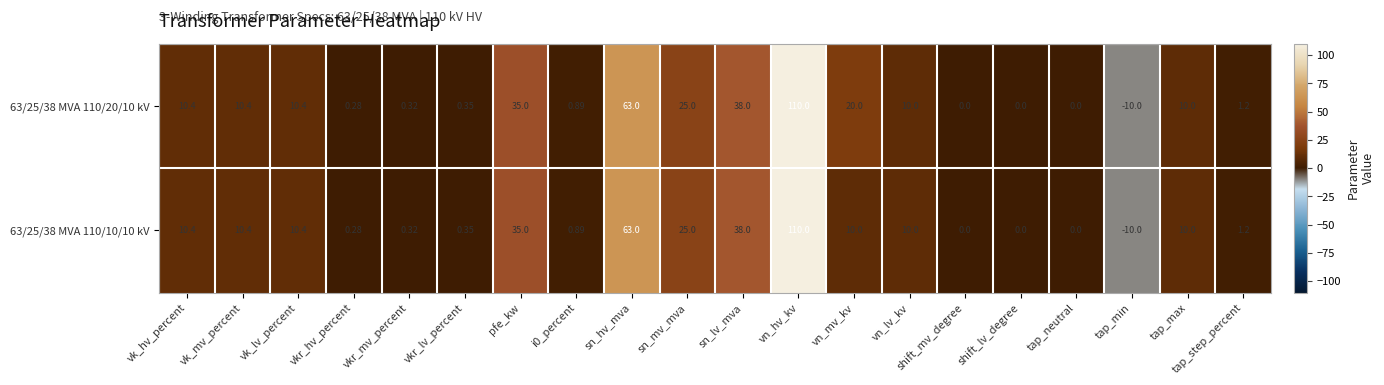

At which category is the sum across all series the highest?

vn_hv_kv